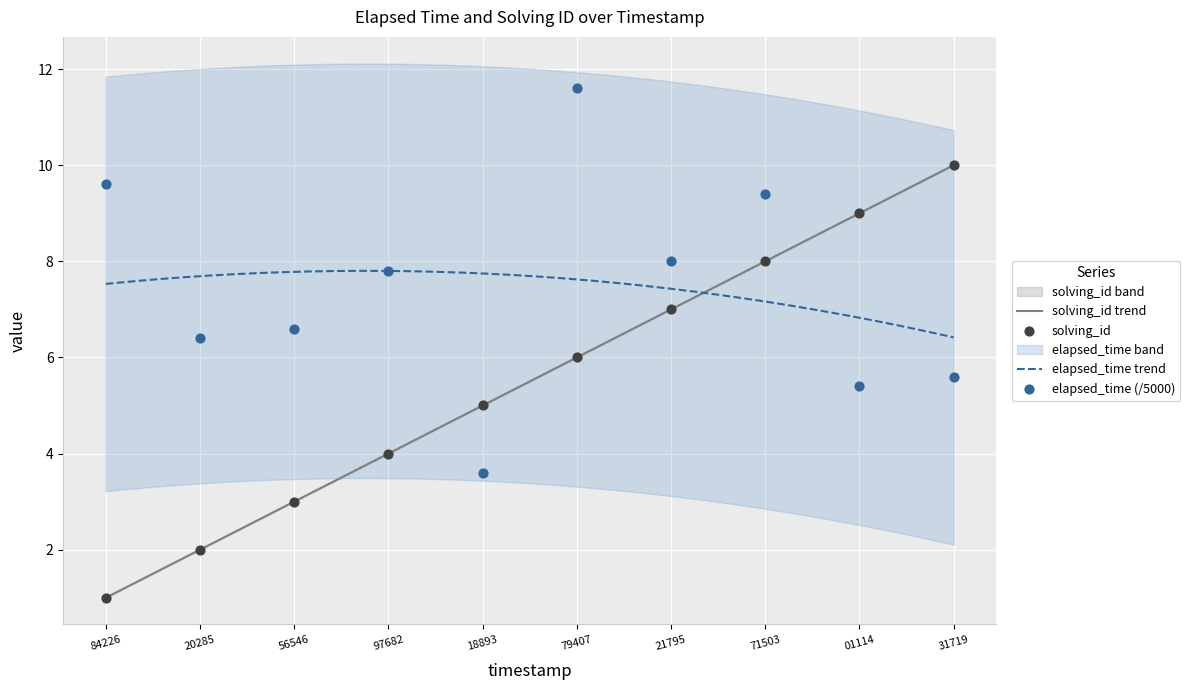

Which series contains the lowest Y value?

solving_id